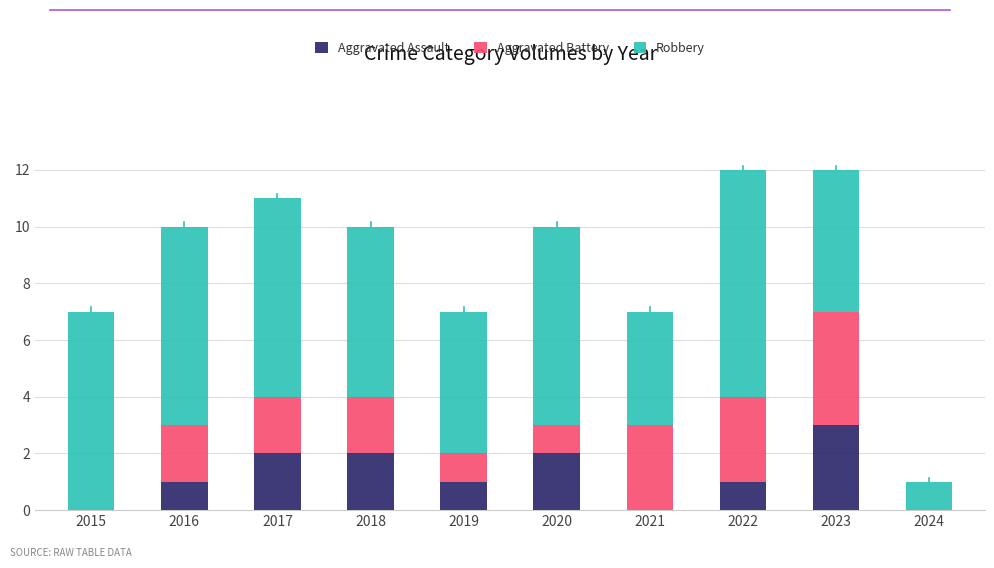

What is the total value across all series at 2023?

12